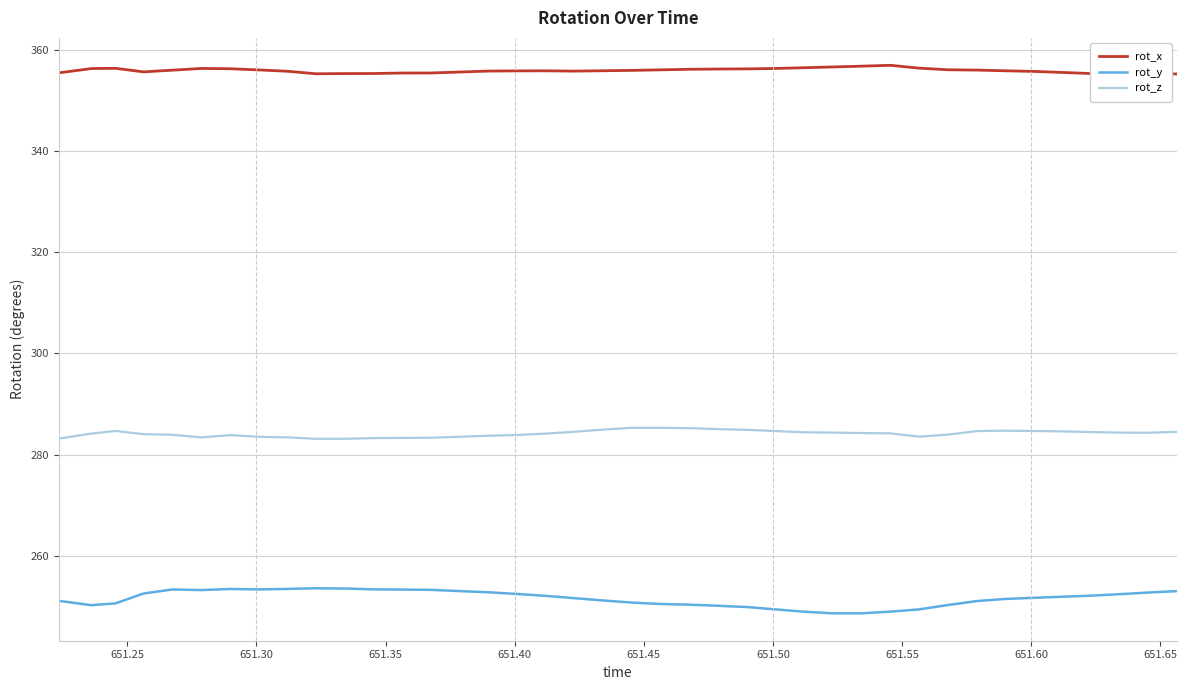

In rot_z, how many points are lower than both neighbors (excluding endpoints)?

4